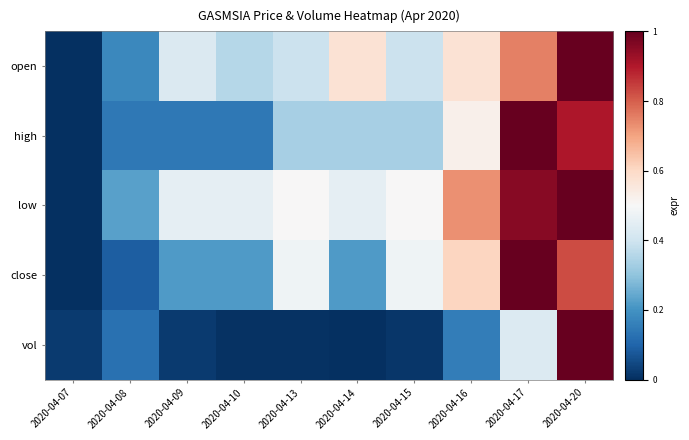

At which category is the sum across all series the highest?

2020-04-20